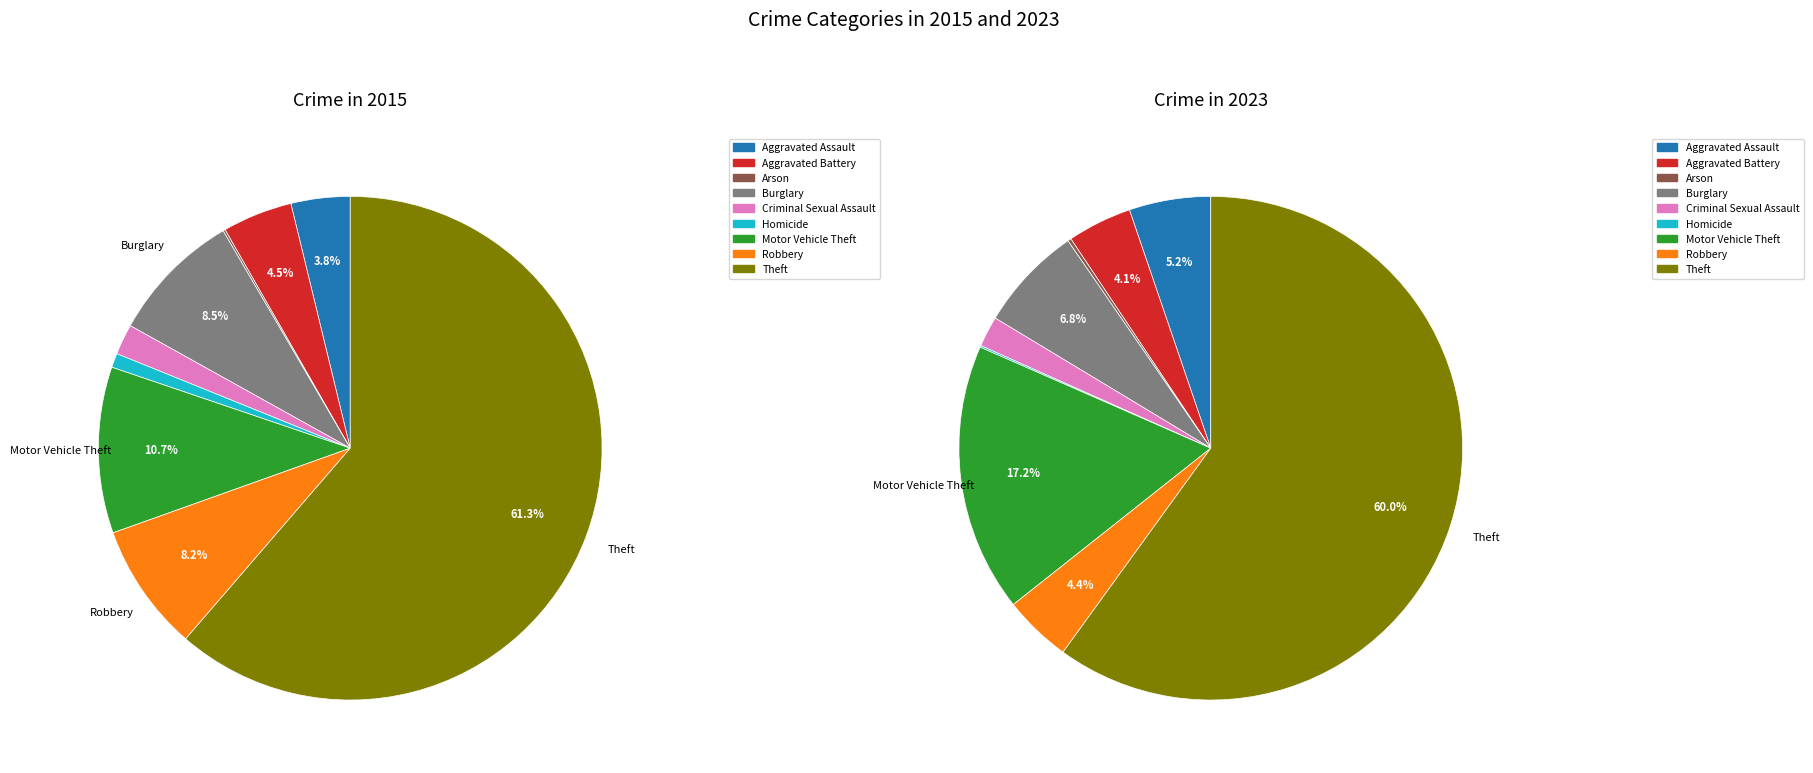

To the nearest percent, what portion does Aggravated Assault represent?

5%